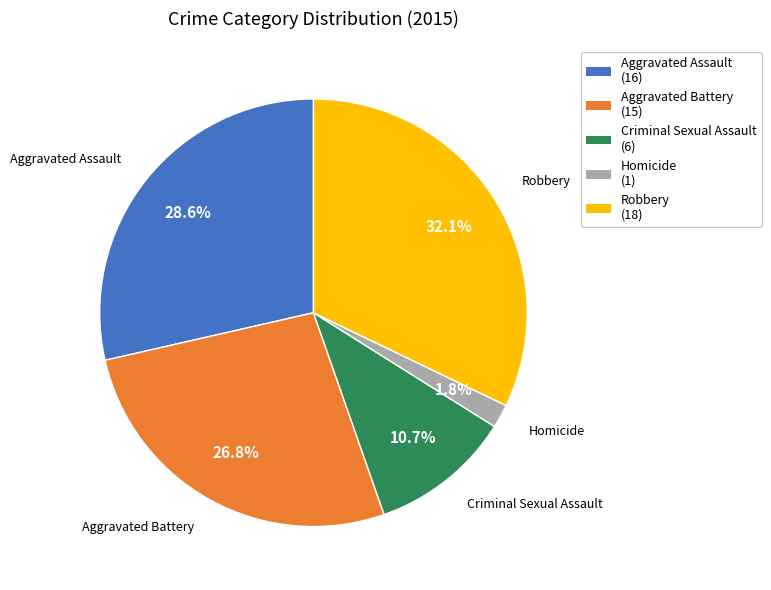

What percentage is NOT represented by Aggravated Battery?

73.2%